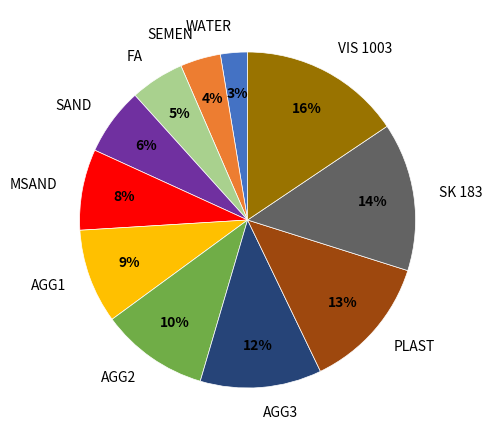

Which category has the biggest portion of the pie?

VIS 1003